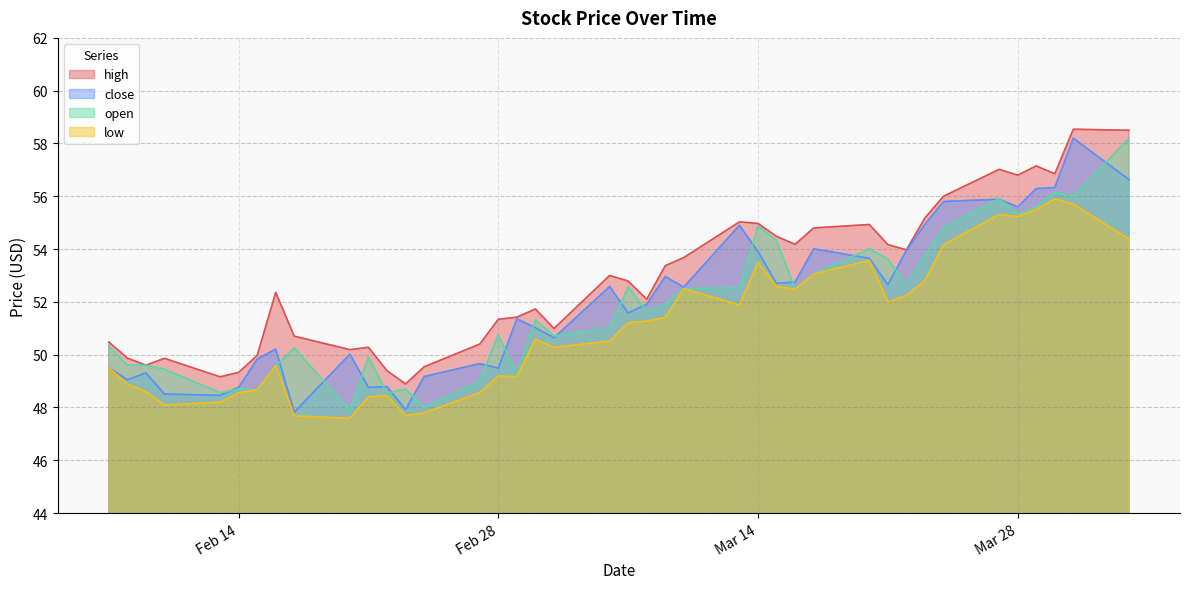

At how many categories does at least one series exceed 53?

18